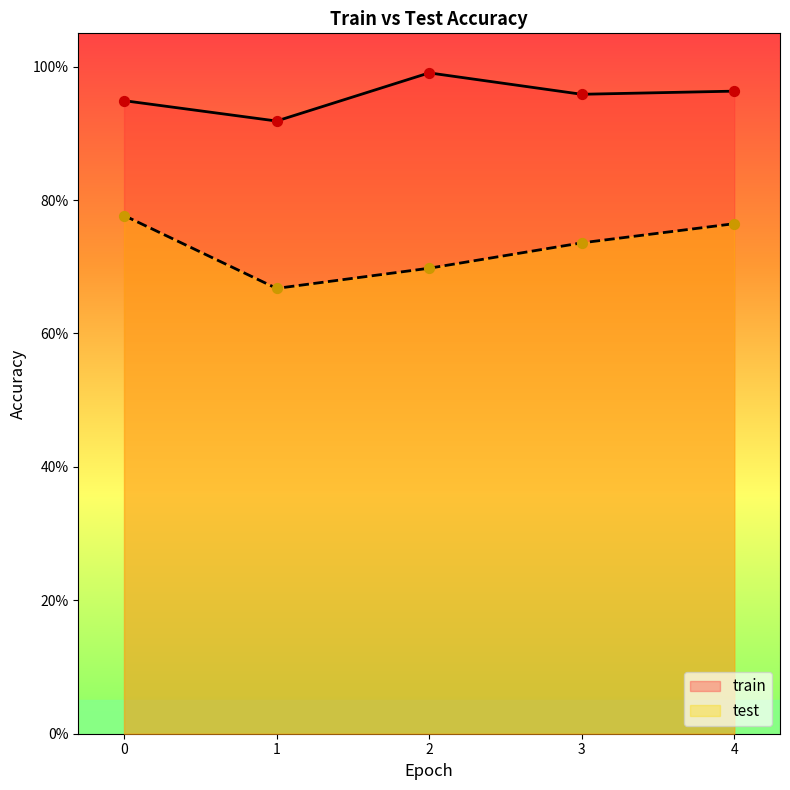

Is the value of train at 4 greater than the value of test at 4?

Yes